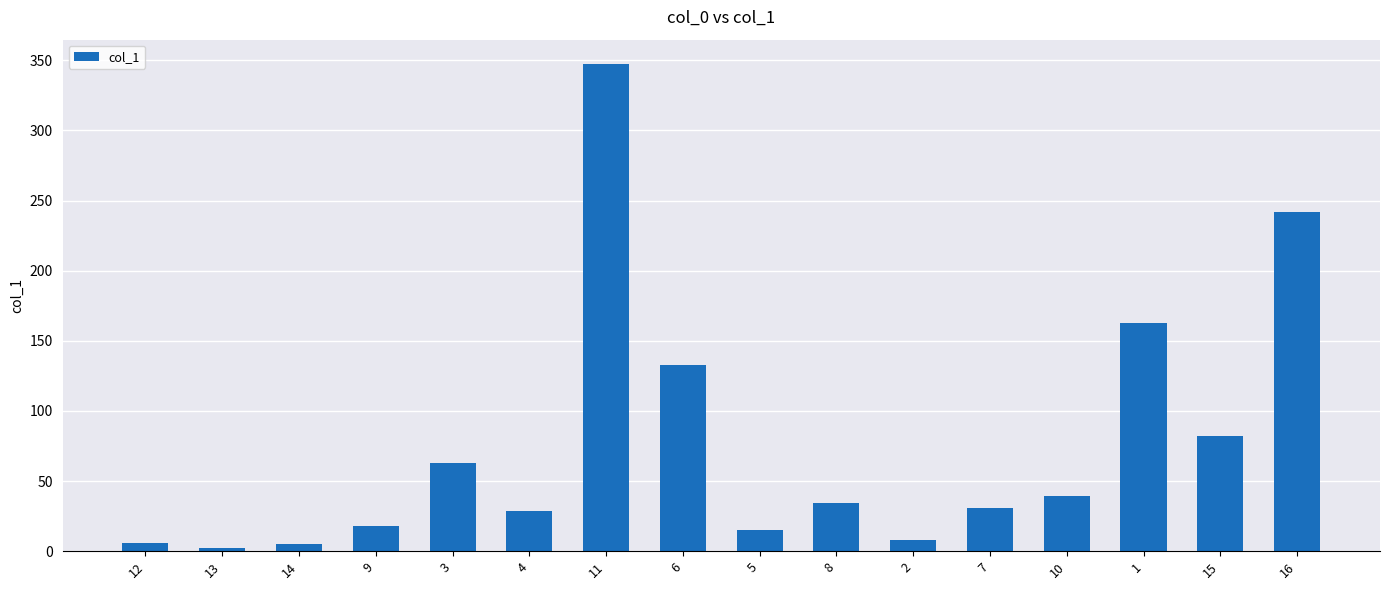

The value at 5 is 15.0. True or false?

True